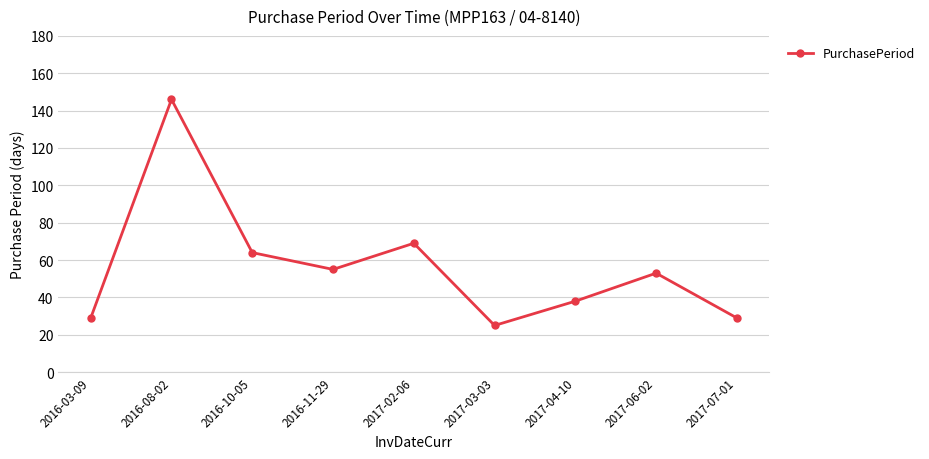

Is it true that the value at 2017-03-03 is 25?

True